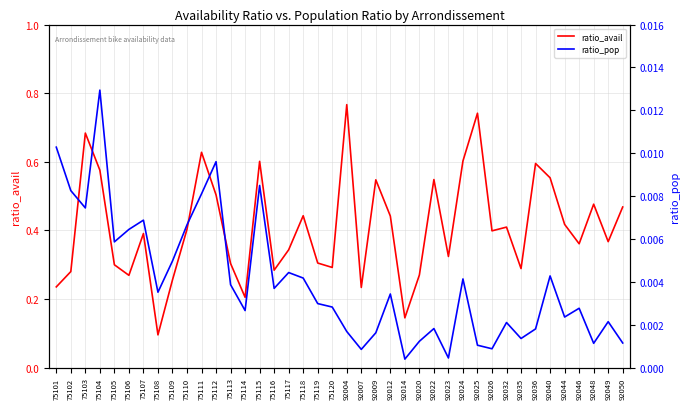

The value of ratio_pop at 92007 is 0.0. True or false?

True